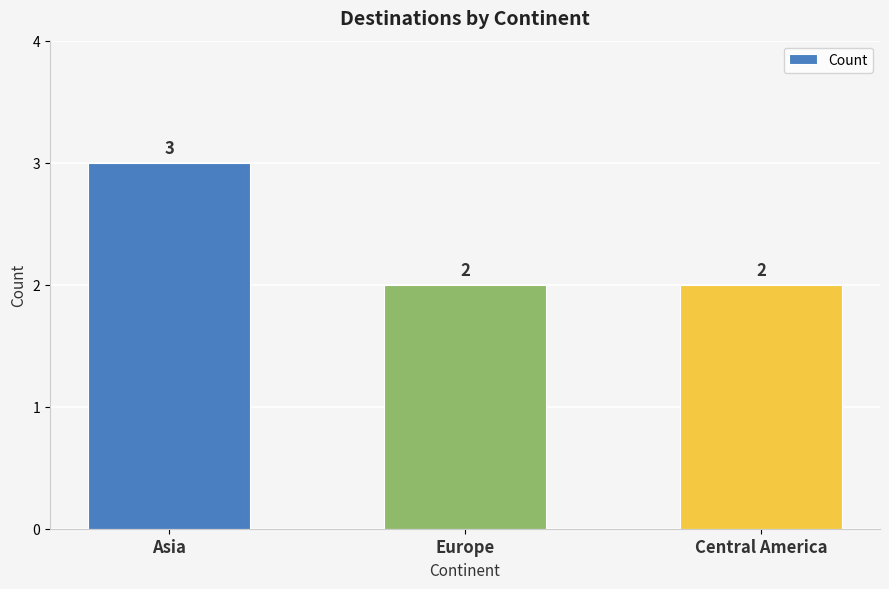

What is the label of the 1st bar from the right?

Central America